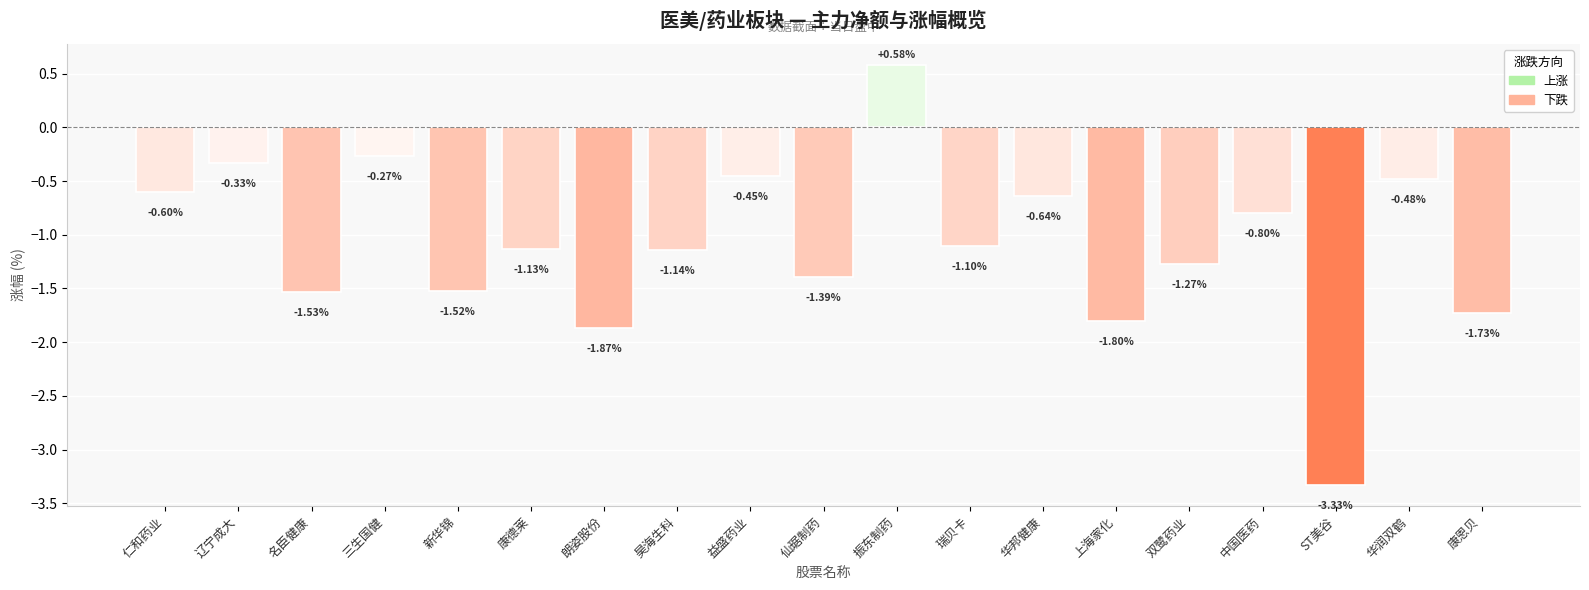

What is the label of the 2nd bar from the right?

华润双鹤